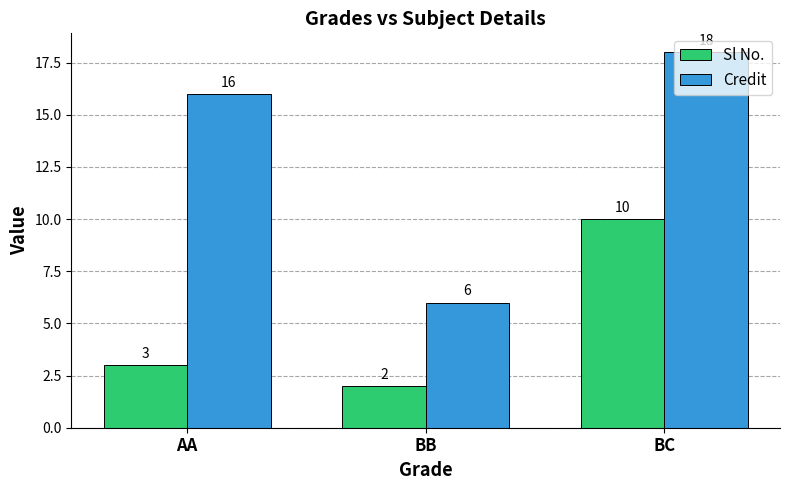

At which label does Sl No. reach its peak?

BC